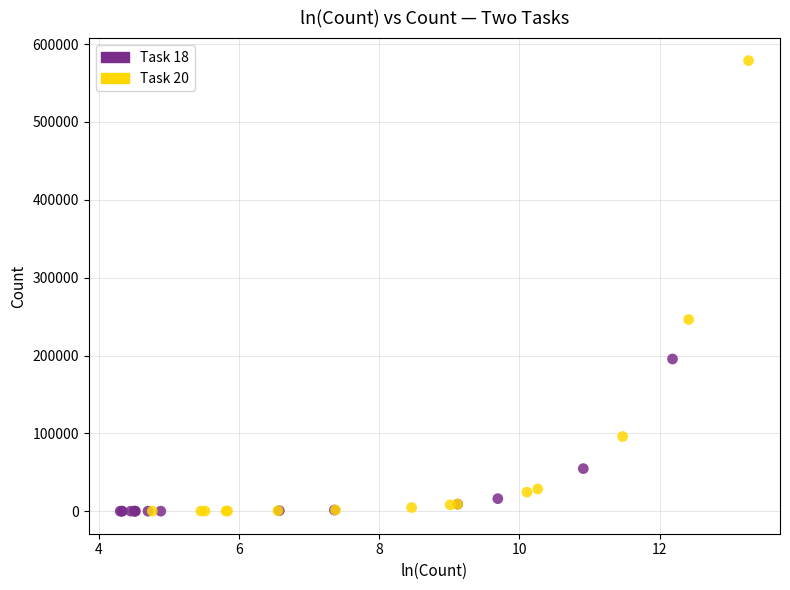

Which series has the largest Y range (max minus min)?

Task 20